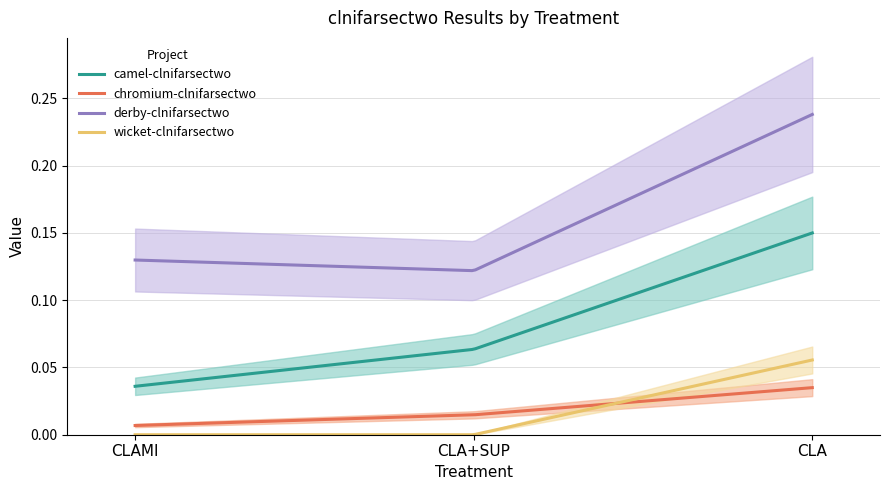

At which label is camel-clnifarsectwo closest to 0?

CLAMI